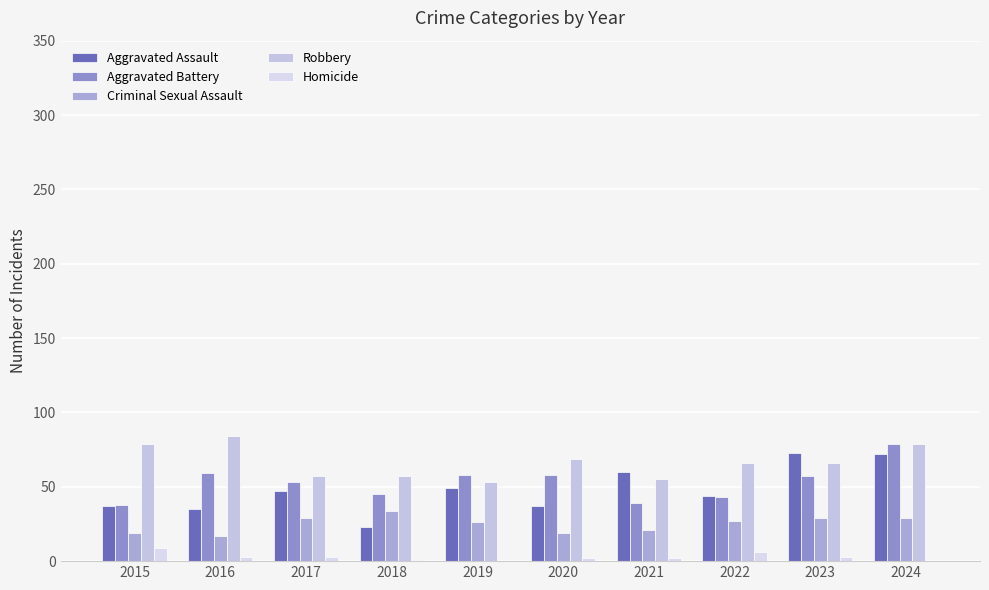

Reading right to left, what are all the values shown in this chart?

Aggravated Assault: 72	73	44	60	37	49	23	47	35	37
Aggravated Battery: 79	57	43	39	58	58	45	53	59	38
Criminal Sexual Assault: 29	29	27	21	19	26	34	29	17	19
Robbery: 79	66	66	55	69	53	57	57	84	79
Homicide: 0	3	6	2	2	0	1	3	3	9